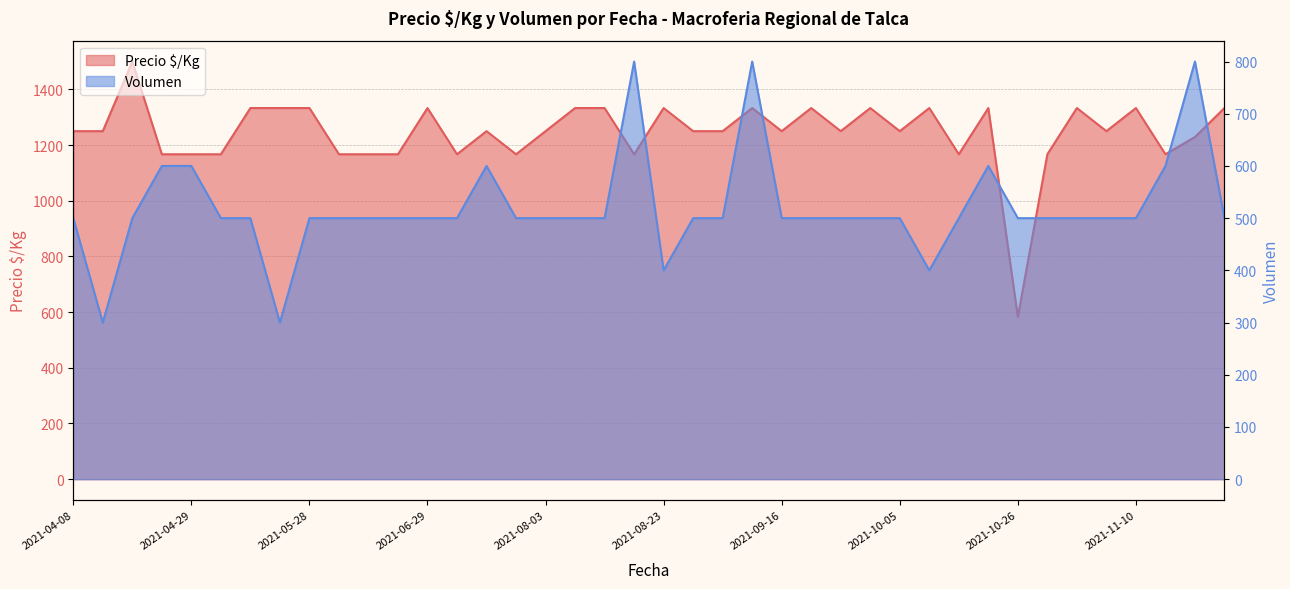

True or false: Volumen and Precio $/Kg cross at least once.

False